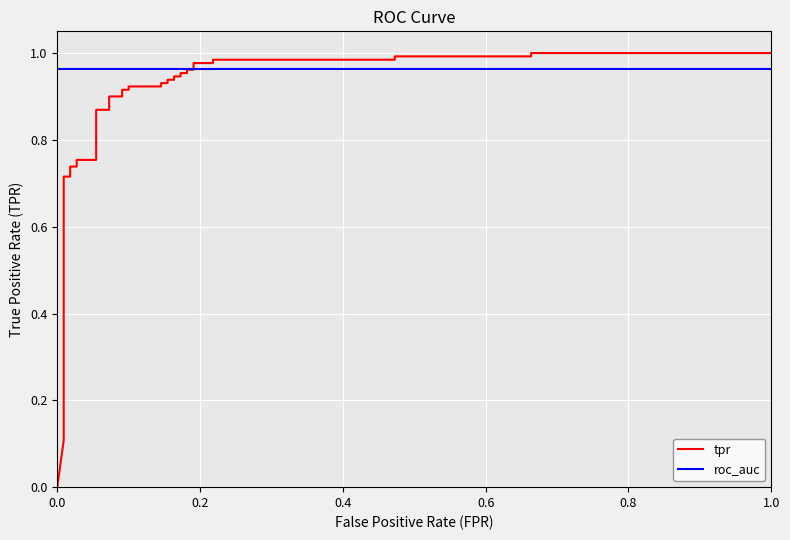

Reading right to left, what are all the values shown in this chart?

tpr: 1.0	1.0	1.0	1.0	1.0	1.0	1.0	1.0	1.0	1.0	1.0	1.0	0.9	0.9	0.9	0.9	0.9	0.9	0.9	0.9	0.9	0.9	0.9	0.9	0.9	0.9	0.8	0.8	0.7	0.7	0.7	0.7	0.2	0.2	0.1	0.1	0.0
roc_auc: 1.0	1.0	1.0	1.0	1.0	1.0	1.0	1.0	1.0	1.0	1.0	1.0	1.0	1.0	1.0	1.0	1.0	1.0	1.0	1.0	1.0	1.0	1.0	1.0	1.0	1.0	1.0	1.0	1.0	1.0	1.0	1.0	1.0	1.0	1.0	1.0	1.0